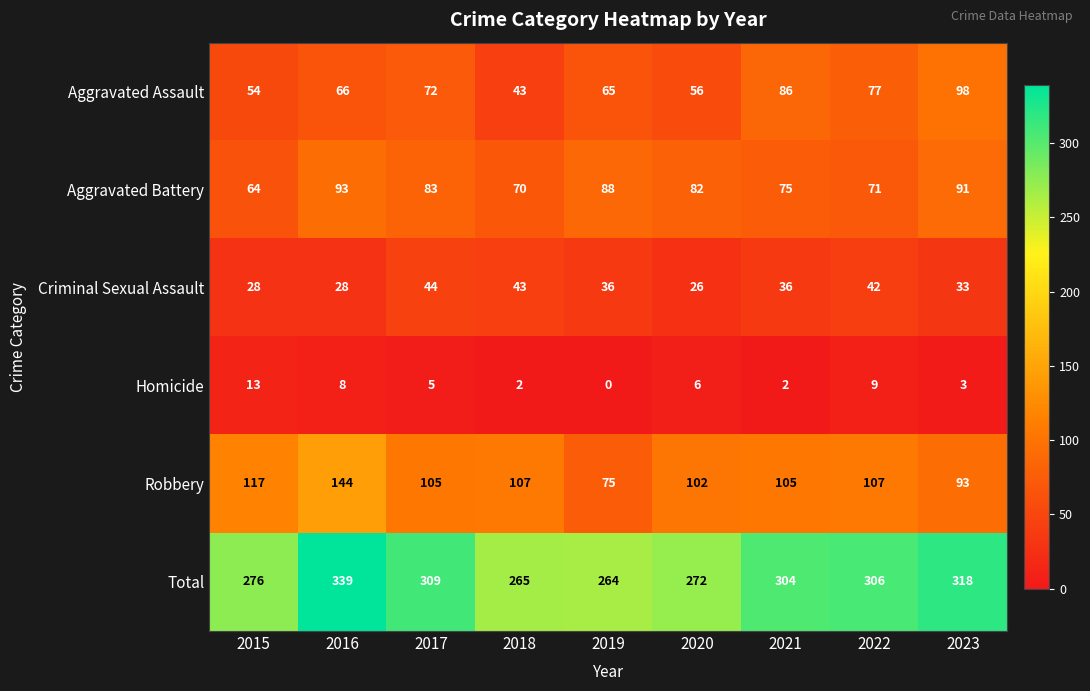

What is the difference between the Aggravated Battery values at 2023 and 2018?

21